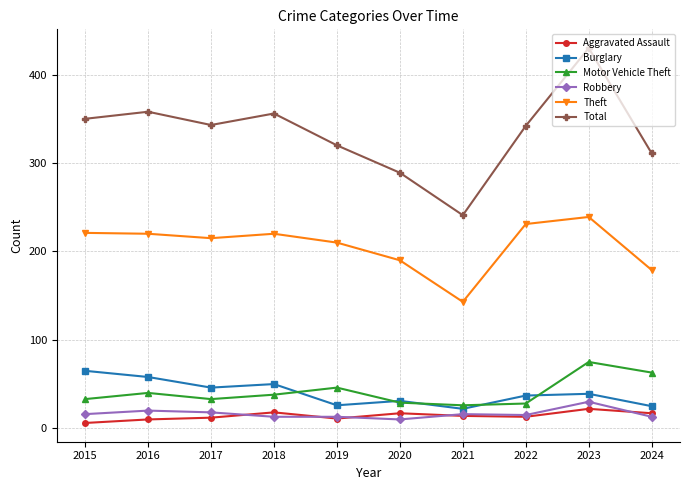

List the series in order of their peak value, lowest first.

Aggravated Assault, Robbery, Burglary, Motor Vehicle Theft, Theft, Total